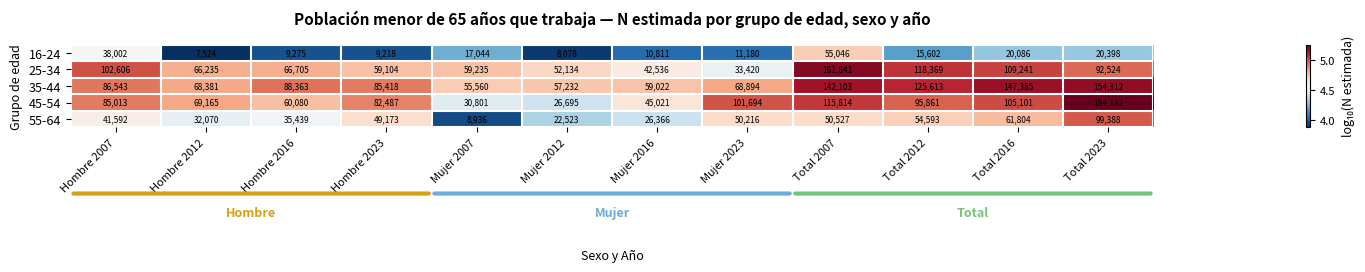

The 16-24 series shows 11180 at Mujer 2023. True or false?

True